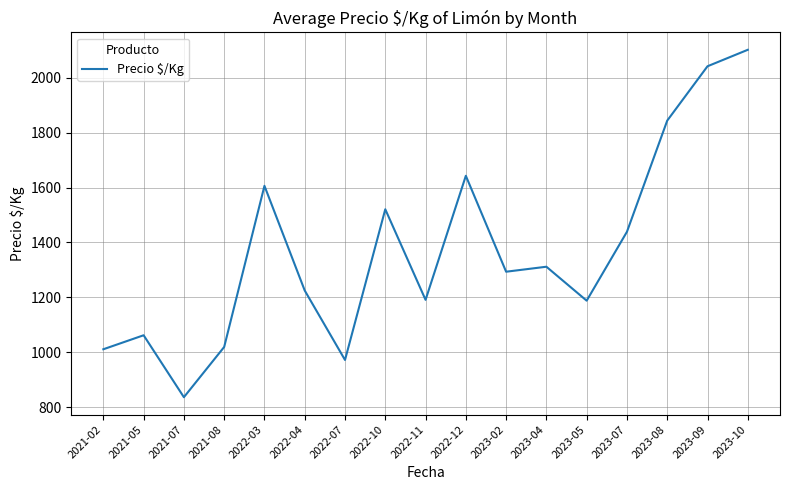

Count the number of values greater than 1293.

9